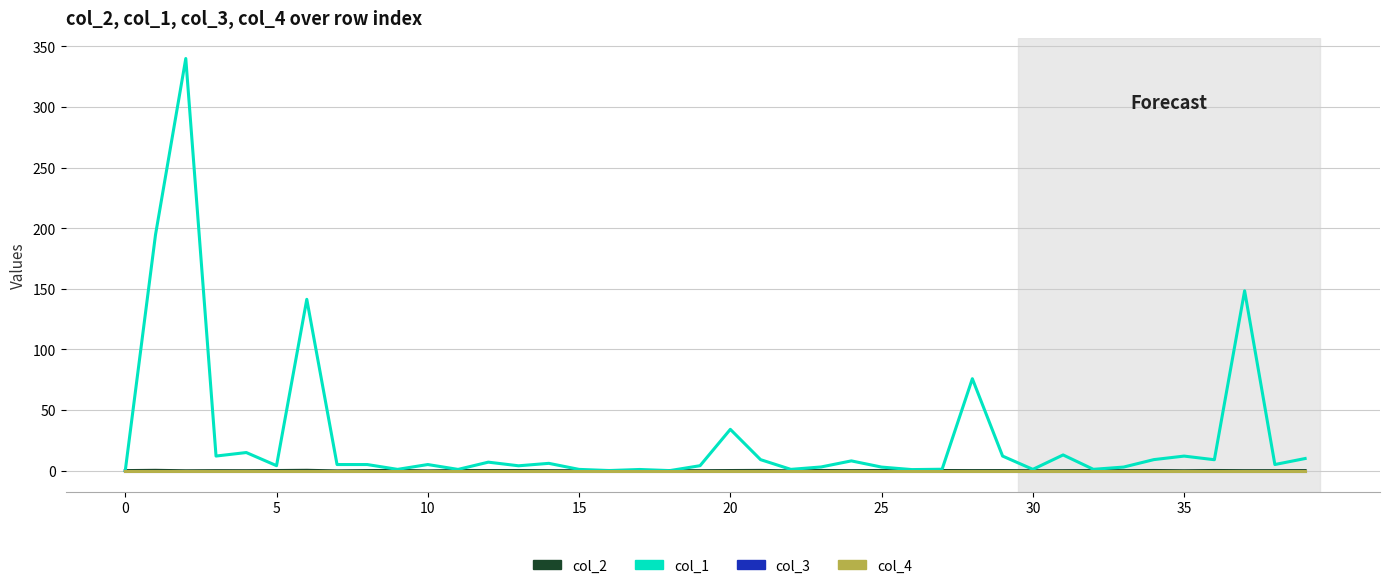

Where do col_4 and col_2 first cross each other?

5 and 10